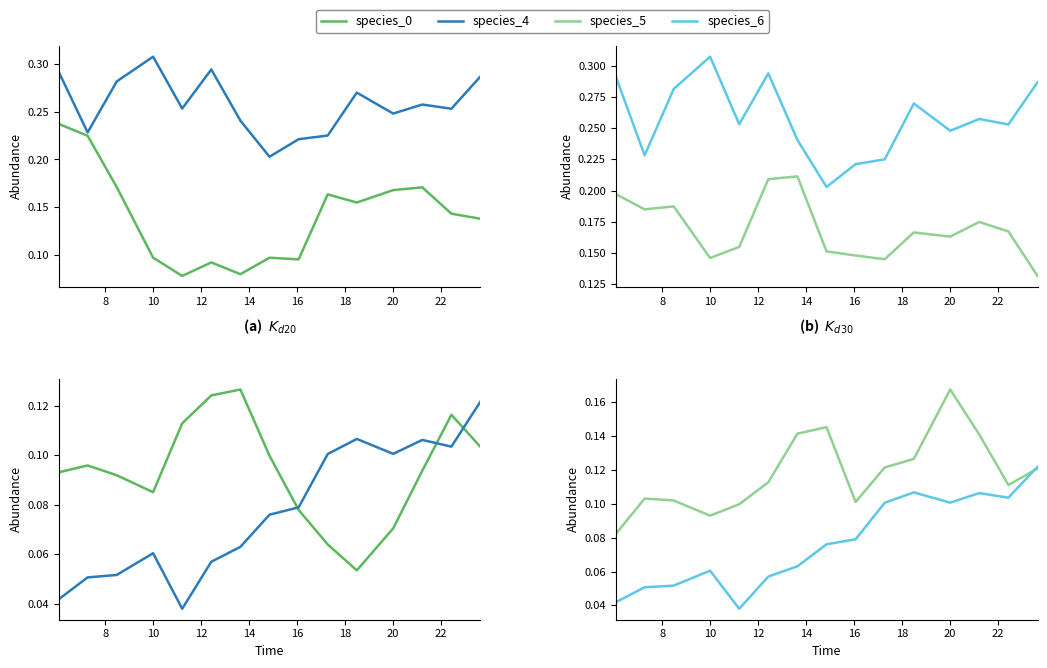

What is the difference between the maximum and minimum values in the species_5 series?

0.1